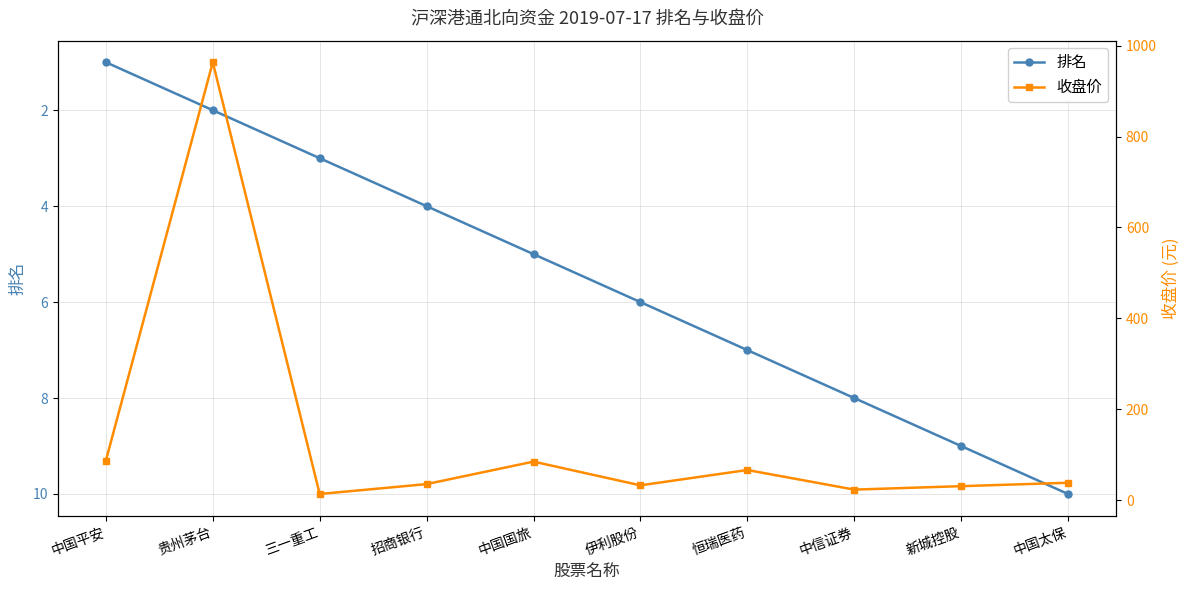

What is the spread (max minus min) of values at 恒瑞医药?

59.2